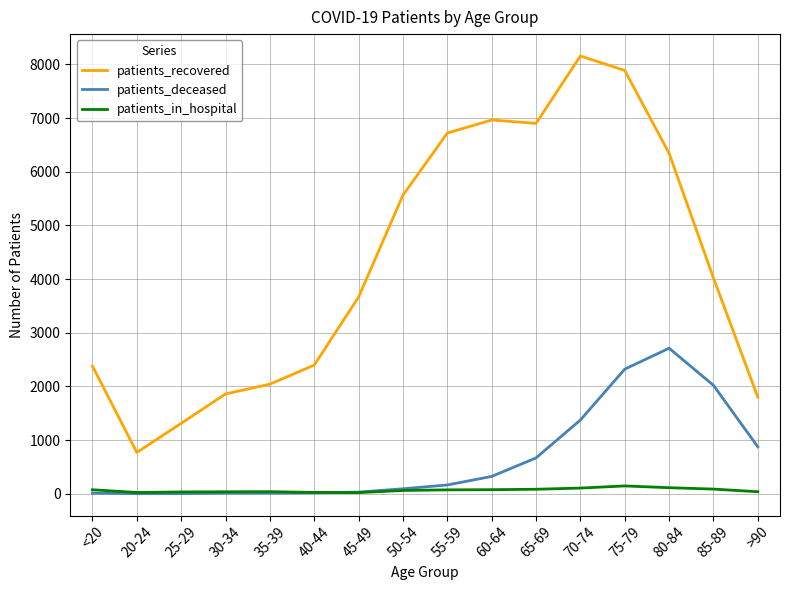

At which category does patients_recovered reach its first local valley?

20-24